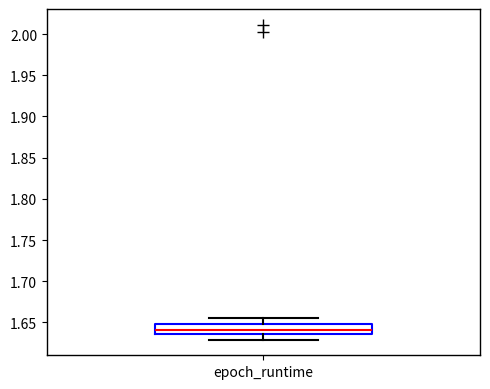

Transcribe this box plot: give where the median line is, the range the box spans, and where the two whiskers end, as read against the y-axis. The values are not printed on the chart, so give them approximately, as read against the axis.

median 1.640, box 1.635 to 1.650, whiskers 1.630 to 1.655